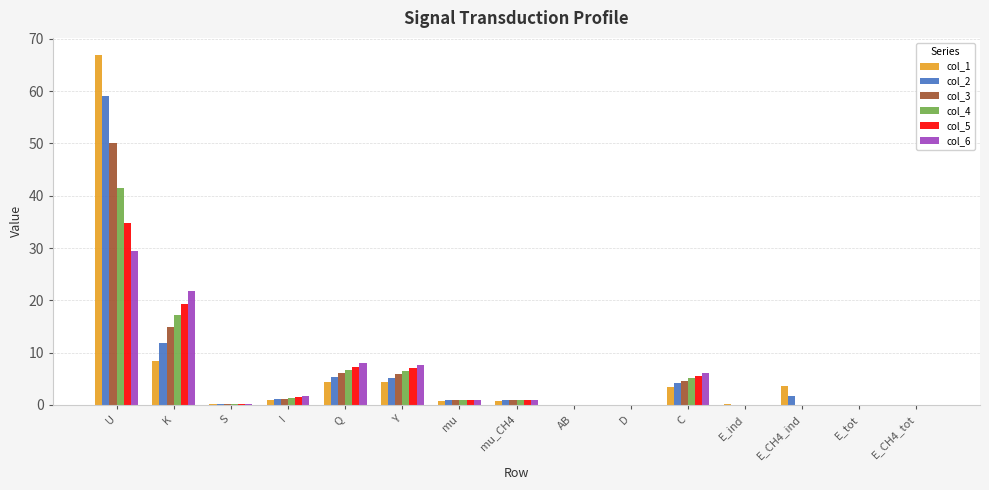

At which category is the sum across all series the highest?

U